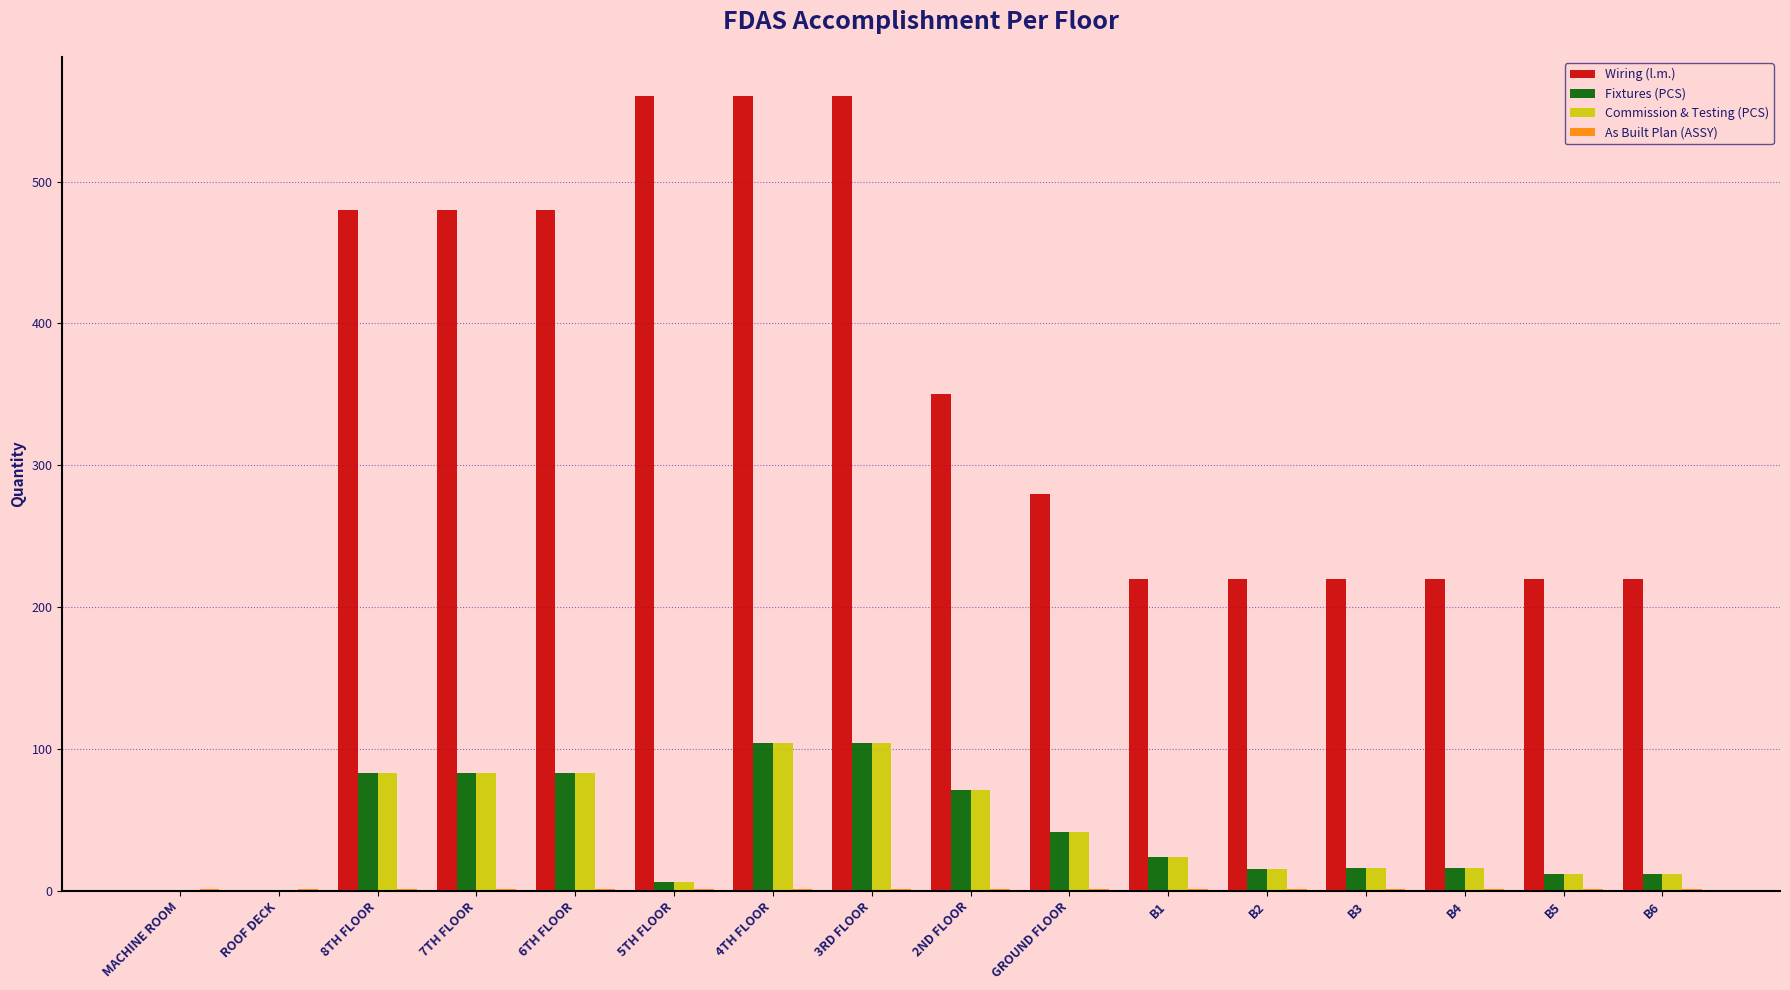

Is it true that Commission & Testing (PCS) equals 0 at ROOF DECK?

True